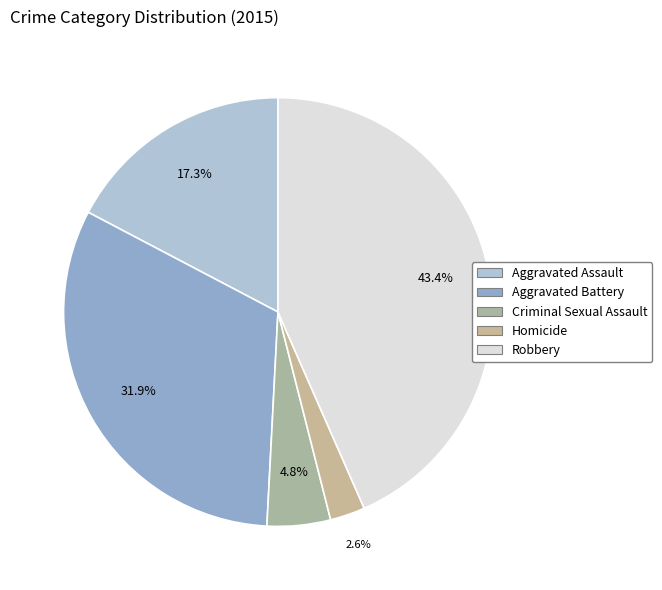

Count the number of slices in the pie.

5